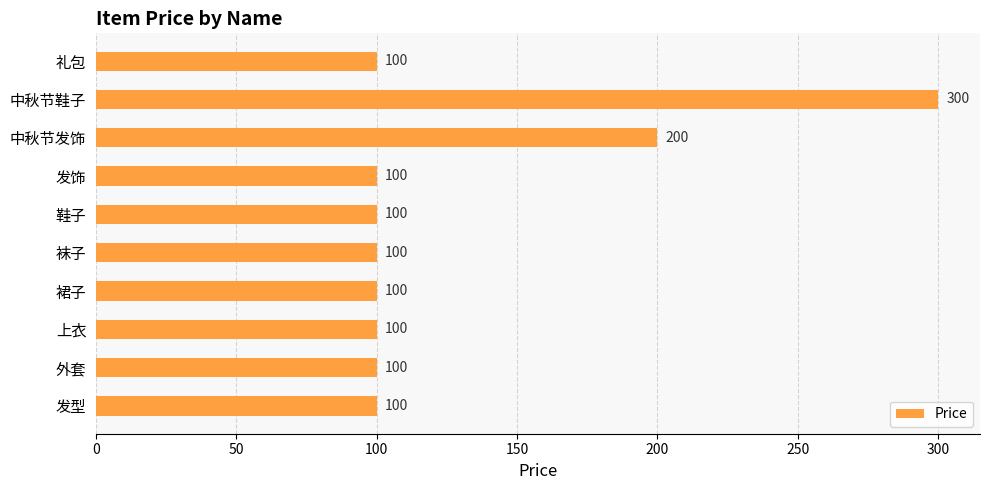

The chart shows a value of 474 at 中秋节鞋子. True or false?

False